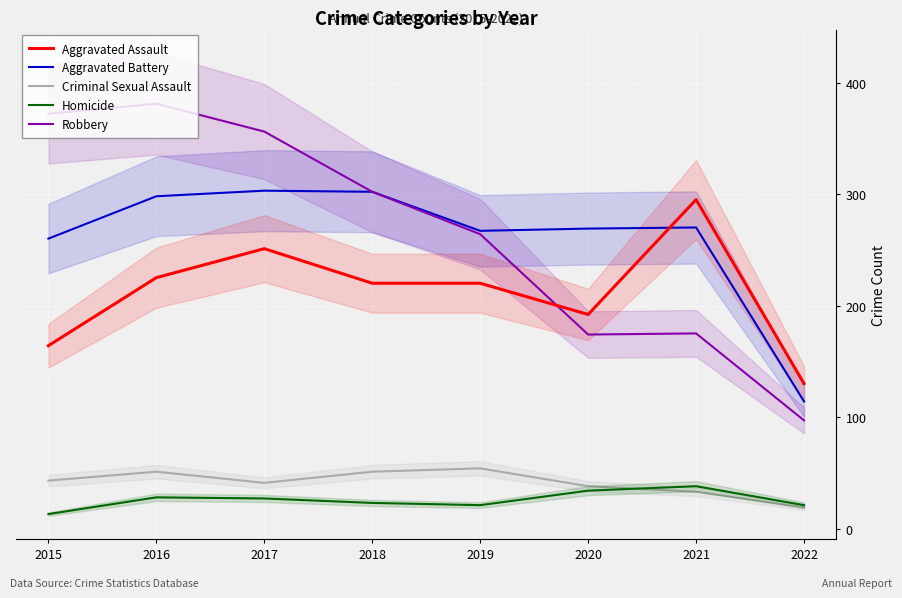

Rank the categories by Robbery value from highest to lowest.

2016, 2015, 2017, 2018, 2019, 2021, 2020, 2022